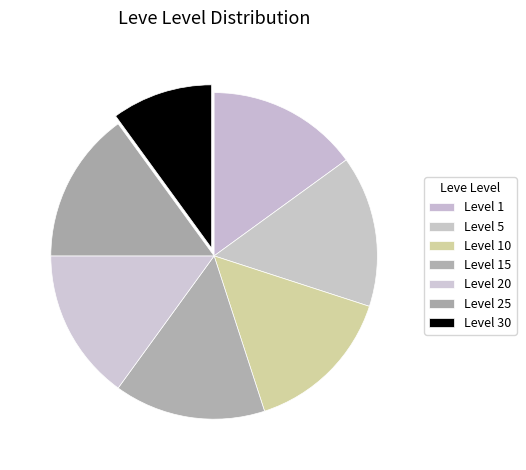

How many segments does this pie chart have?

7